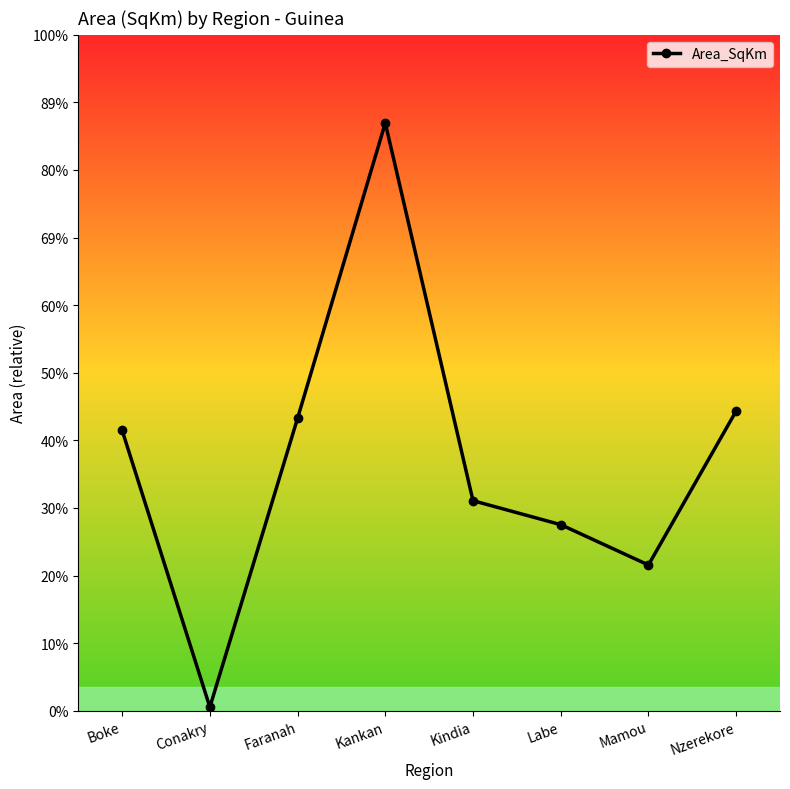

What is the value of the 2nd point from the left?

436.1